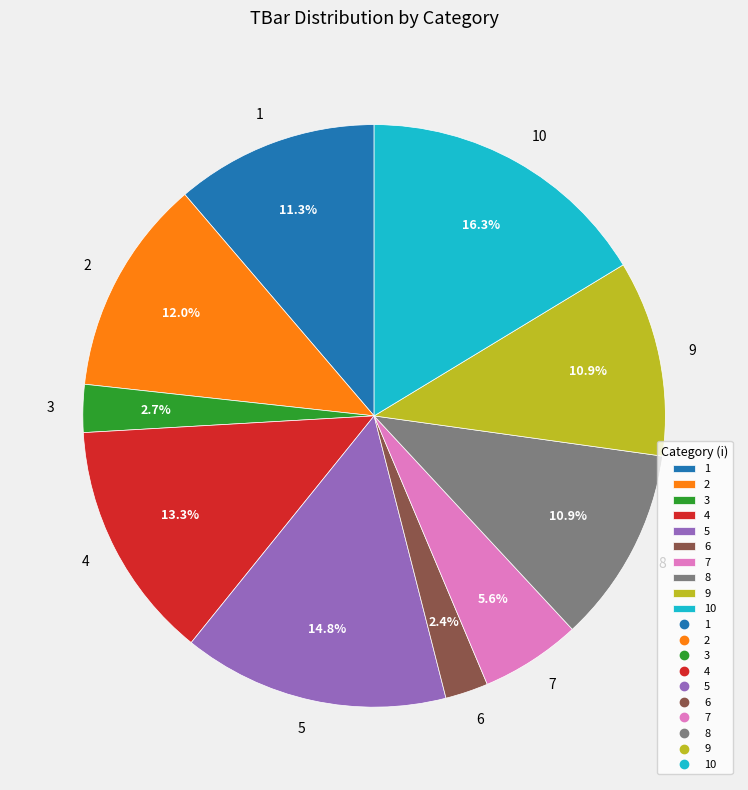

What percentage is the 6 slice, to the nearest percent?

2%